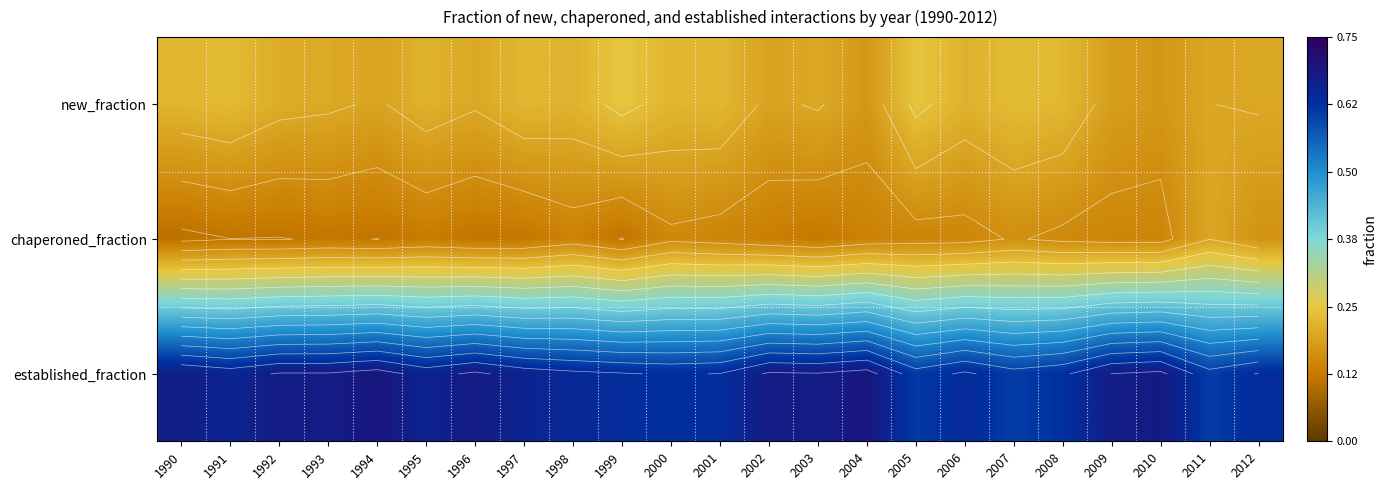

How many new_fraction values are between 0 and 1?

23